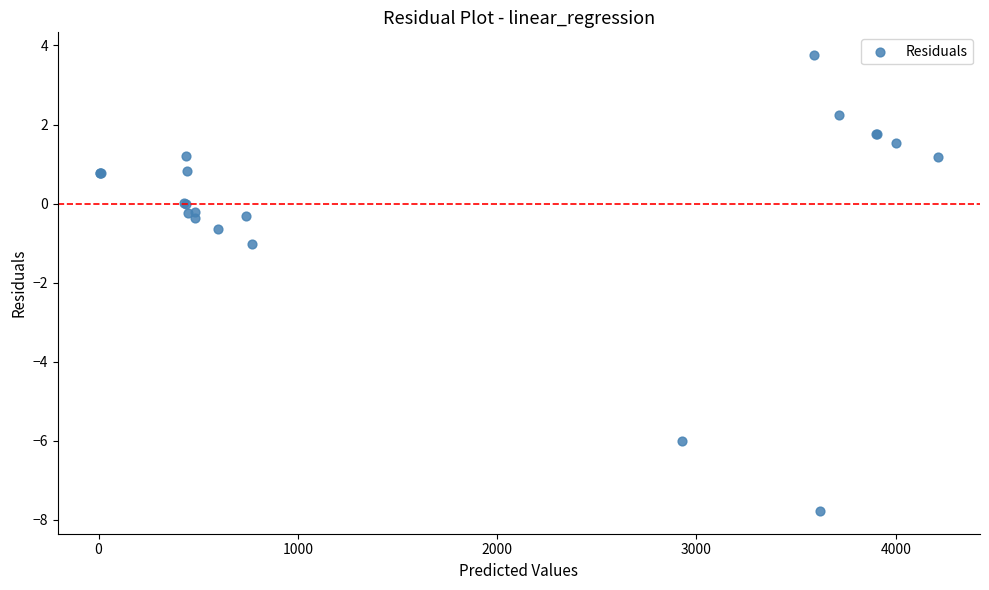

What Y value in the scatter plot is closest to -2?

-1.0